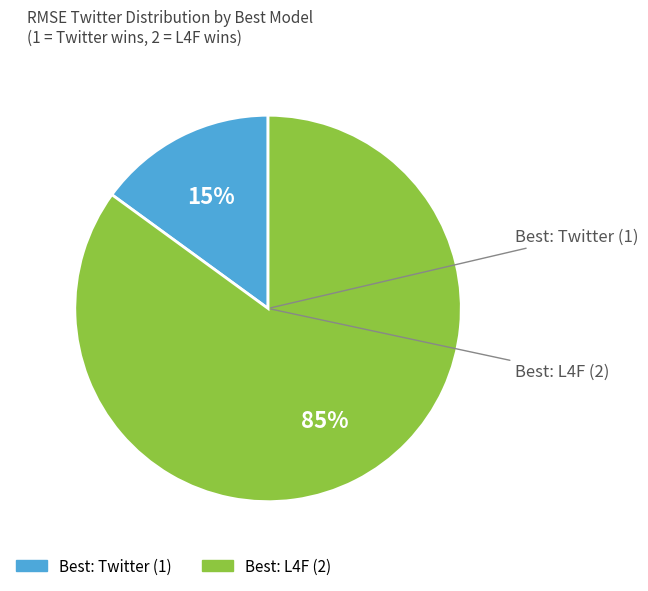

Is there any slice that represents more than half of the pie?

Yes